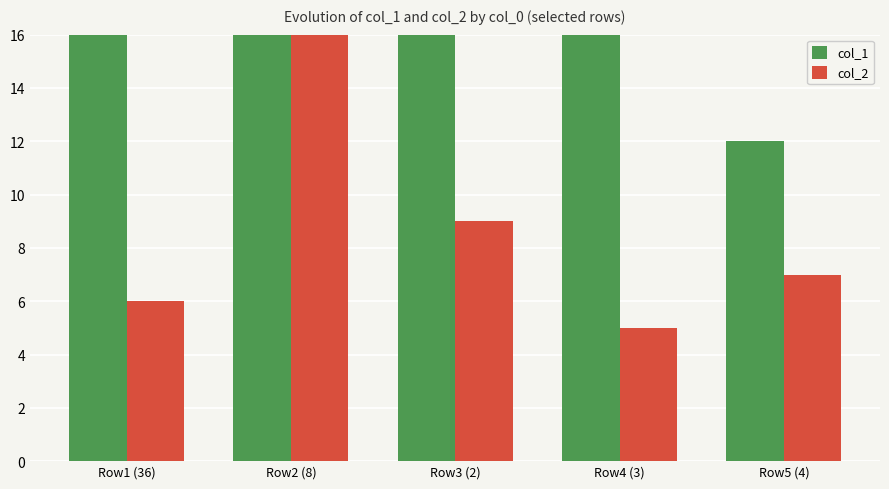

At which category does the chart reach its minimum across all series?

Row4 (3)